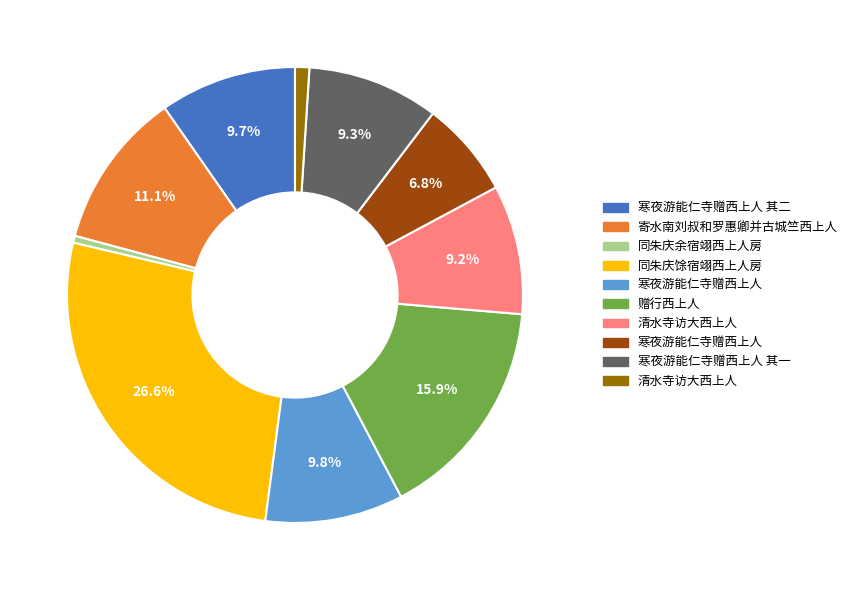

Is there a majority slice in this chart?

No